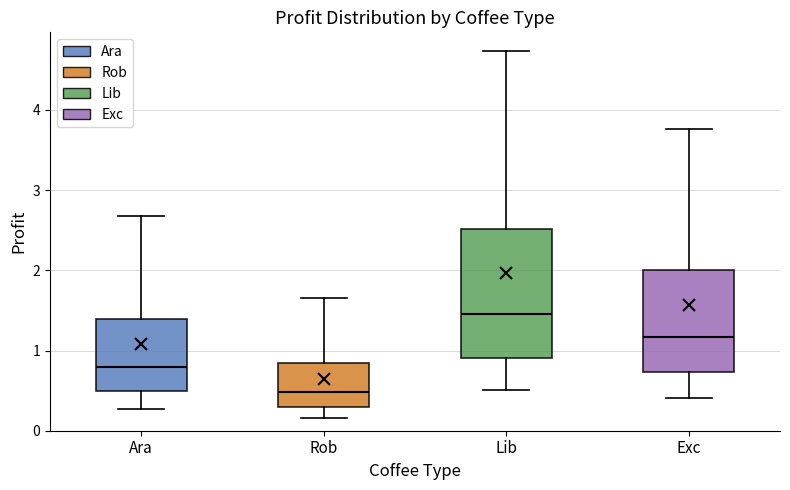

Which box has the lowest median line?

Rob